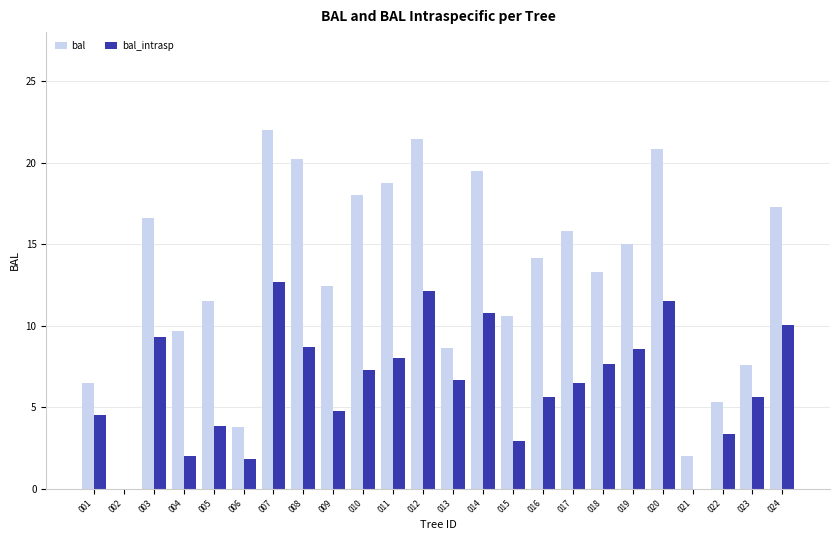

What is the sum of the bal values at 007 and 024?

39.3